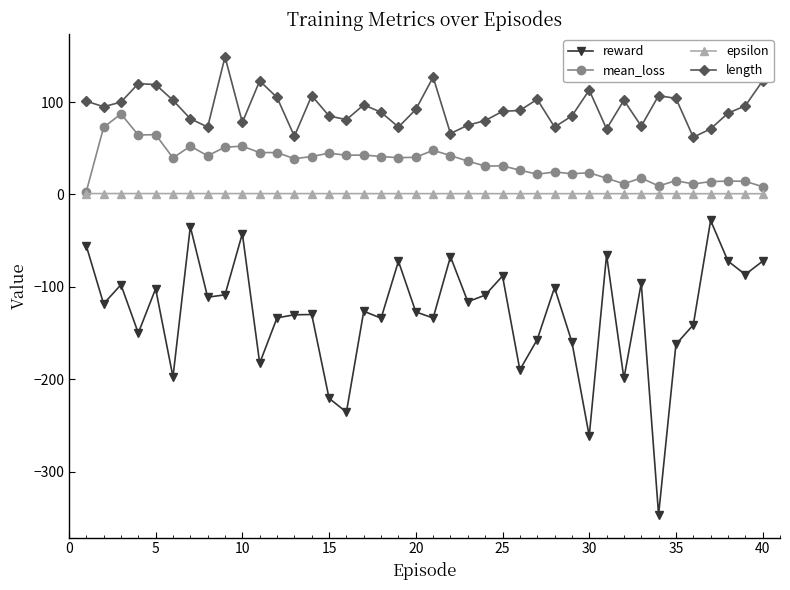

List the series in order of their overall mean, lowest first.

reward, epsilon, mean_loss, length